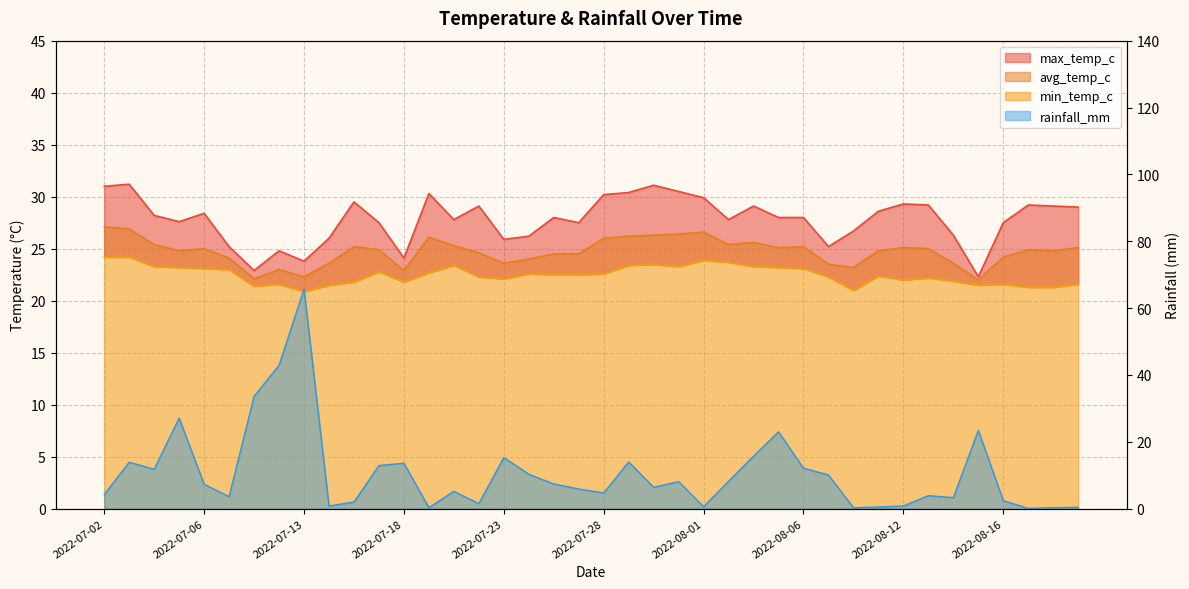

Reading left to right, what are all the values shown in this chart?

max_temp_c: 2022-07-02=31.0	2022-07-03=31.2	2022-07-04=28.2	2022-07-05=27.6	2022-07-06=28.4	2022-07-07=25.2	2022-07-09=22.9	2022-07-11=24.8	2022-07-13=23.8	2022-07-15=26.0	2022-07-16=29.5	2022-07-17=27.5	2022-07-18=24.1	2022-07-20=30.3	2022-07-21=27.8	2022-07-22=29.1	2022-07-23=25.9	2022-07-24=26.2	2022-07-25=28.0	2022-07-27=27.5	2022-07-28=30.2	2022-07-29=30.4	2022-07-30=31.1	2022-07-31=30.5	2022-08-01=29.9	2022-08-03=27.8	2022-08-04=29.1	2022-08-05=28.0	2022-08-06=28.0	2022-08-07=25.2	2022-08-10=26.7	2022-08-11=28.6	2022-08-12=29.3	2022-08-13=29.2	2022-08-14=26.3	2022-08-15=22.3	2022-08-16=27.5	2022-08-17=29.2	2022-08-18=29.1	2022-08-19=29.0
avg_temp_c: 2022-07-02=27.1	2022-07-03=26.9	2022-07-04=25.4	2022-07-05=24.8	2022-07-06=25.0	2022-07-07=24.1	2022-07-09=22.1	2022-07-11=23.0	2022-07-13=22.3	2022-07-15=23.6	2022-07-16=25.2	2022-07-17=24.9	2022-07-18=22.9	2022-07-20=26.1	2022-07-21=25.3	2022-07-22=24.6	2022-07-23=23.6	2022-07-24=24.0	2022-07-25=24.5	2022-07-27=24.5	2022-07-28=26.0	2022-07-29=26.2	2022-07-30=26.3	2022-07-31=26.4	2022-08-01=26.6	2022-08-03=25.4	2022-08-04=25.6	2022-08-05=25.1	2022-08-06=25.2	2022-08-07=23.5	2022-08-10=23.2	2022-08-11=24.8	2022-08-12=25.1	2022-08-13=25.0	2022-08-14=23.6	2022-08-15=22.0	2022-08-16=24.2	2022-08-17=24.9	2022-08-18=24.8	2022-08-19=25.1
min_temp_c: 2022-07-02=24.2	2022-07-03=24.2	2022-07-04=23.3	2022-07-05=23.2	2022-07-06=23.1	2022-07-07=23.0	2022-07-09=21.4	2022-07-11=21.6	2022-07-13=20.9	2022-07-15=21.5	2022-07-16=21.8	2022-07-17=22.8	2022-07-18=21.8	2022-07-20=22.7	2022-07-21=23.4	2022-07-22=22.3	2022-07-23=22.1	2022-07-24=22.6	2022-07-25=22.5	2022-07-27=22.5	2022-07-28=22.6	2022-07-29=23.4	2022-07-30=23.5	2022-07-31=23.3	2022-08-01=23.9	2022-08-03=23.7	2022-08-04=23.3	2022-08-05=23.2	2022-08-06=23.1	2022-08-07=22.3	2022-08-10=21.0	2022-08-11=22.4	2022-08-12=22.0	2022-08-13=22.2	2022-08-14=21.9	2022-08-15=21.5	2022-08-16=21.6	2022-08-17=21.3	2022-08-18=21.3	2022-08-19=21.6
rainfall_mm: 2022-07-02=4.2	2022-07-03=13.9	2022-07-04=11.8	2022-07-05=27.1	2022-07-06=7.3	2022-07-07=3.6	2022-07-09=33.6	2022-07-11=42.9	2022-07-13=65.7	2022-07-15=0.8	2022-07-16=2.0	2022-07-17=12.9	2022-07-18=13.6	2022-07-20=0.3	2022-07-21=5.2	2022-07-22=1.5	2022-07-23=15.3	2022-07-24=10.3	2022-07-25=7.4	2022-07-27=5.9	2022-07-28=4.7	2022-07-29=14.0	2022-07-30=6.4	2022-07-31=8.1	2022-08-01=0.6	2022-08-03=8.2	2022-08-04=15.7	2022-08-05=23.0	2022-08-06=12.1	2022-08-07=10.1	2022-08-10=0.3	2022-08-11=0.5	2022-08-12=0.8	2022-08-13=3.9	2022-08-14=3.3	2022-08-15=23.4	2022-08-16=2.4	2022-08-17=0.1	2022-08-18=0.3	2022-08-19=0.4